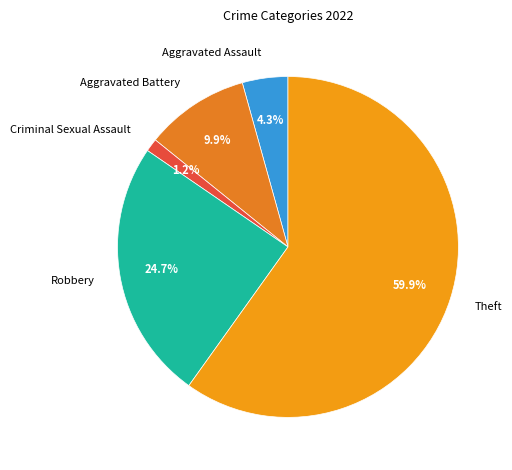

Count the number of slices in the pie.

5